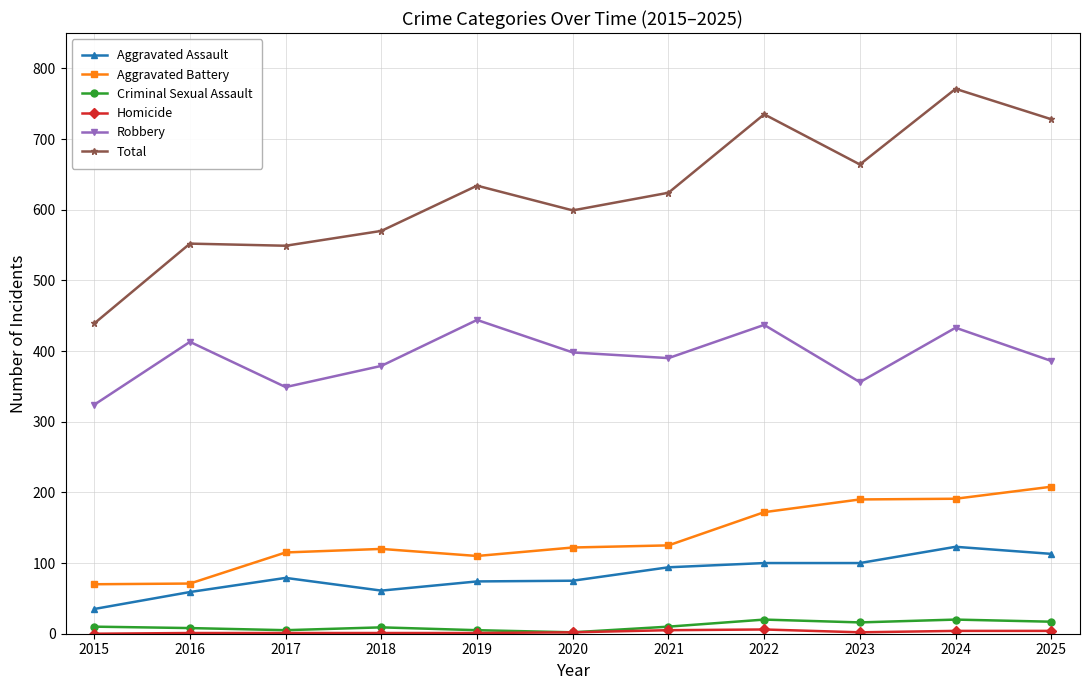

Which category has the highest value across all series?

2024